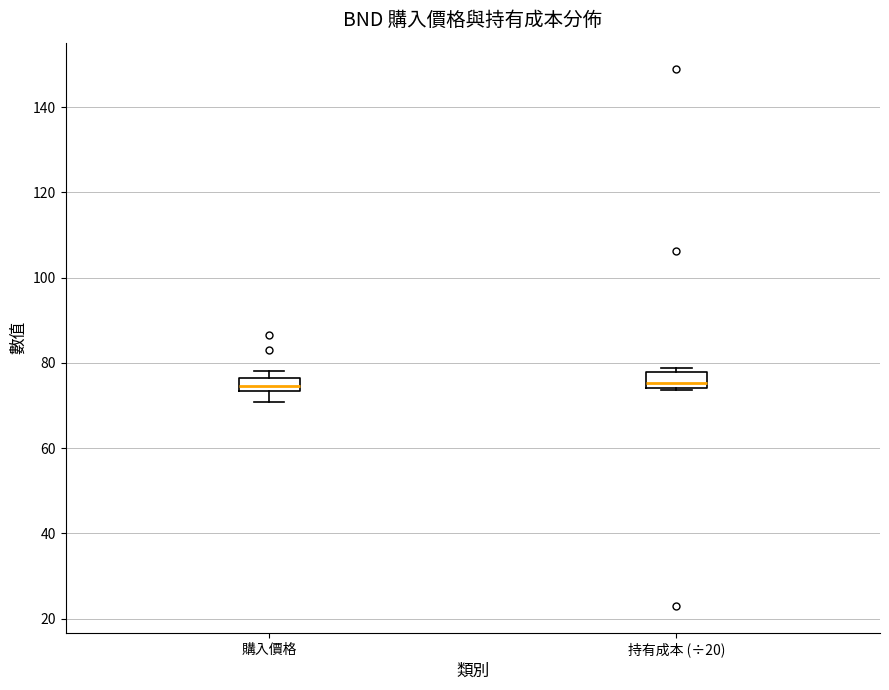

Reading left to right, read every box against the y-axis: the position of its median line, the range the box covers, and the ends of its whiskers. The values are not printed on the chart, so give them approximately, as read against the axis.

購入價格: median 74 (inside the box), box 74 to 76, whiskers 70 to 78
持有成本 (÷20): median 76, box 74 to 78, whiskers 74 to 78 (just above the box's upper edge)